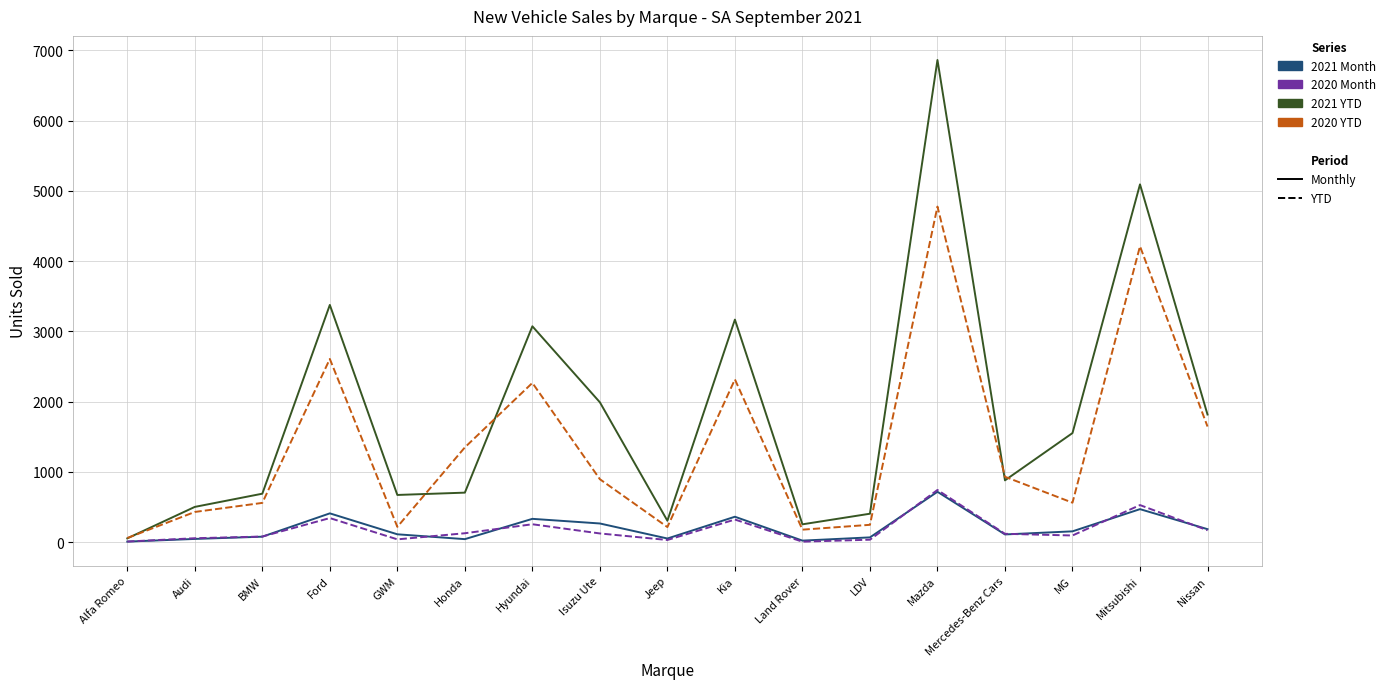

Which series has the largest range (max minus min)?

2021 YTD